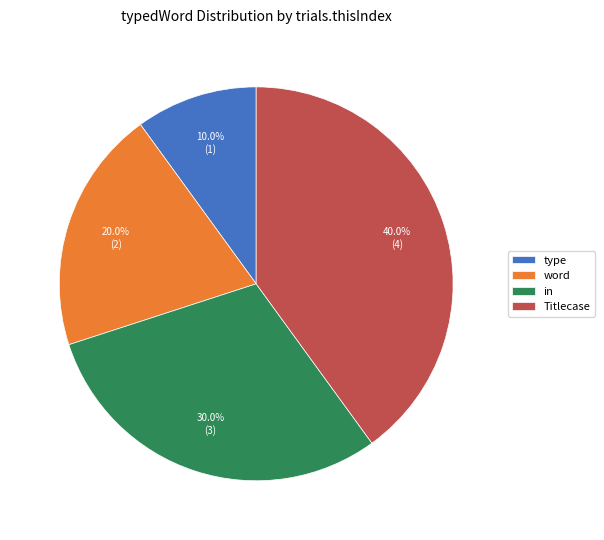

Which has a higher value, Titlecase or in?

Titlecase